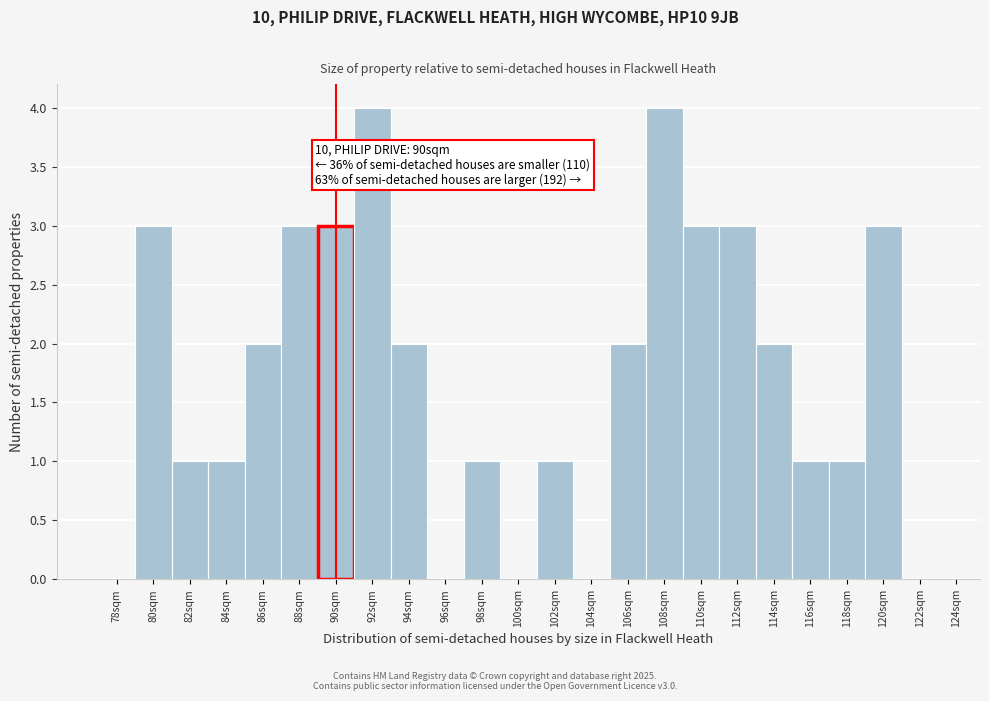

Reading right to left, what are all the values shown in this chart?

122sqm=0	120sqm=3	118sqm=1	116sqm=1	114sqm=2	112sqm=3	110sqm=3	108sqm=4	106sqm=2	104sqm=0	102sqm=1	100sqm=0	98sqm=1	96sqm=0	94sqm=2	92sqm=4	90sqm=3	88sqm=3	86sqm=2	84sqm=1	82sqm=1	80sqm=3	78sqm=0